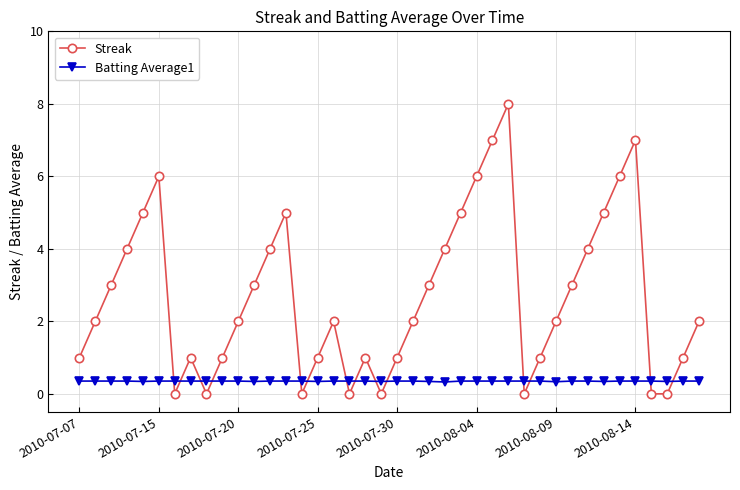

In Streak, how many points are higher than both neighbors (excluding endpoints)?

7